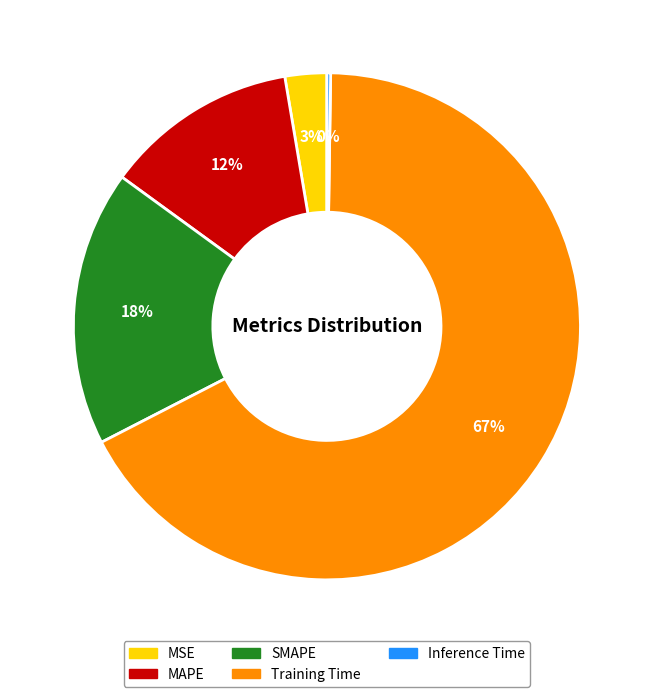

Does any single category account for the majority?

Yes